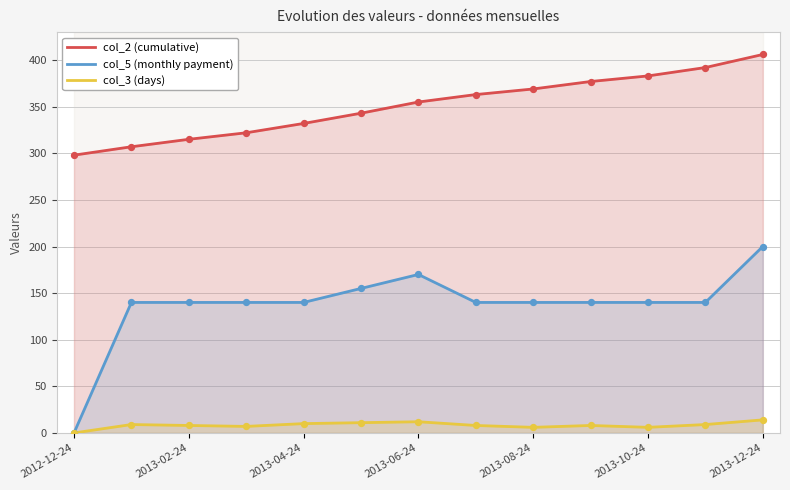

Is the value of col_2 (cumulative) at 7 greater than the value of col_5 (monthly payment) at 9?

Yes